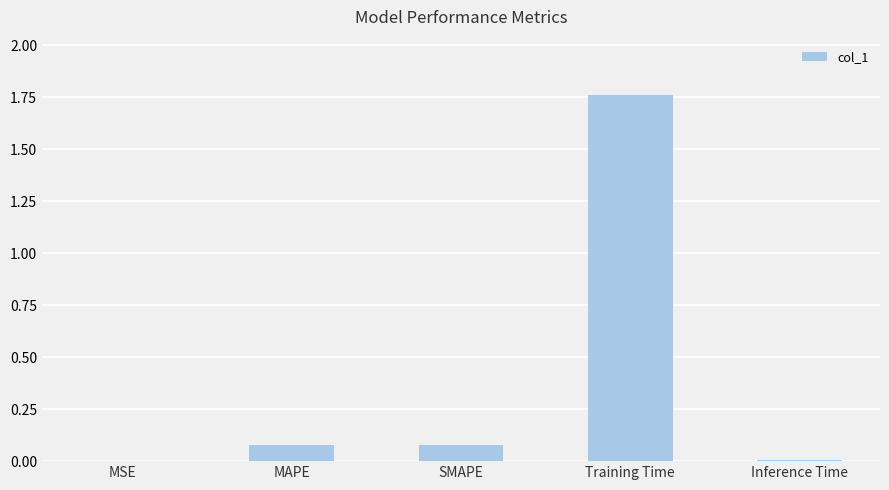

Is it true that the value at Inference Time is 0.0?

True